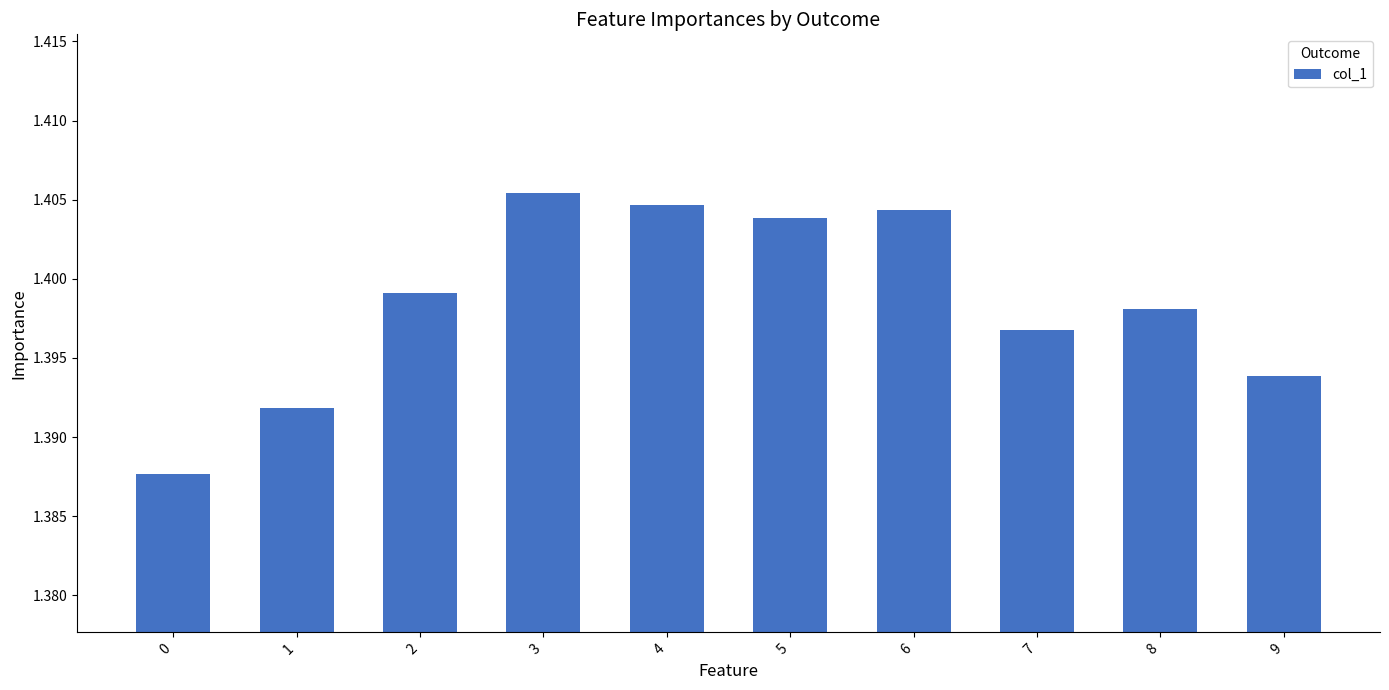

Rank the categories by value from highest to lowest.

3, 4, 6, 5, 2, 8, 7, 9, 1, 0